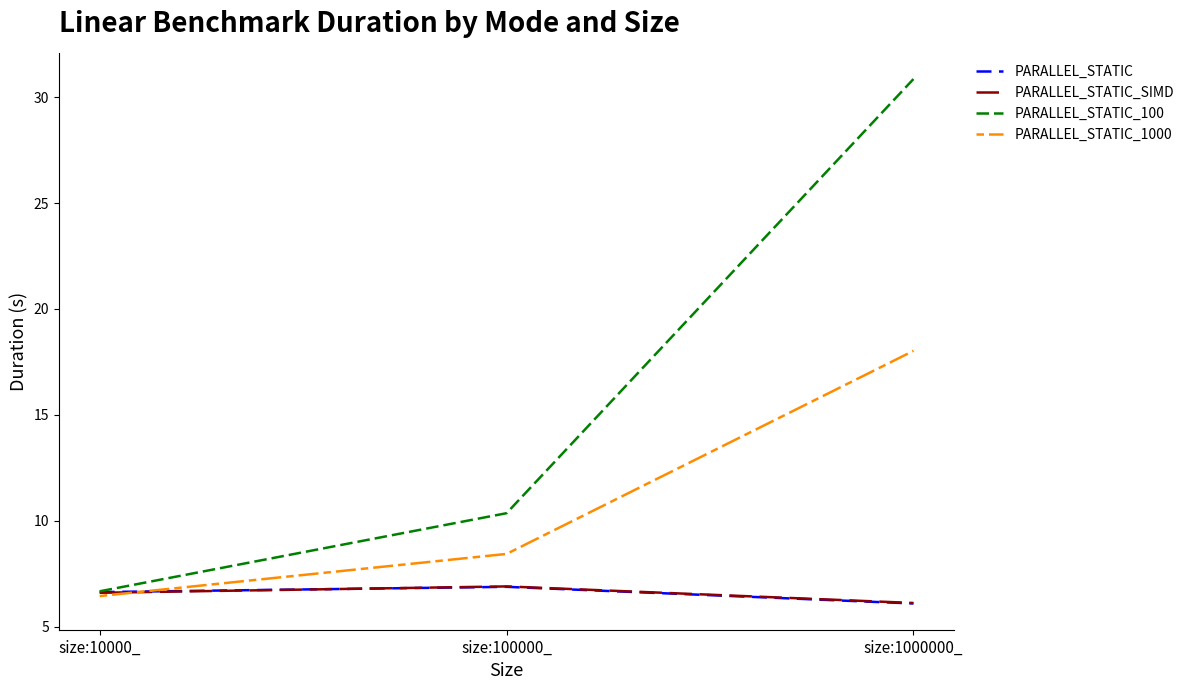

What is the difference between the maximum and minimum values in the PARALLEL_STATIC series?

0.8